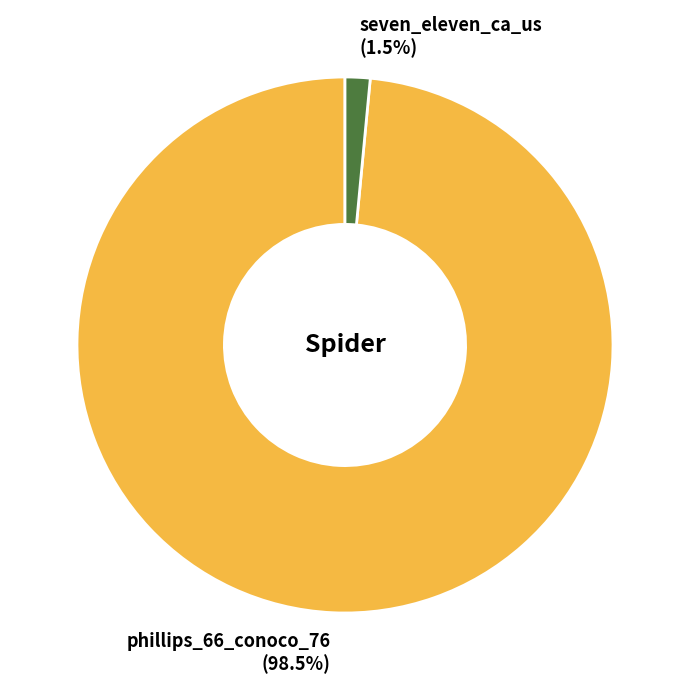

Does phillips_66_conoco_76 account for over 50% of the chart?

Yes